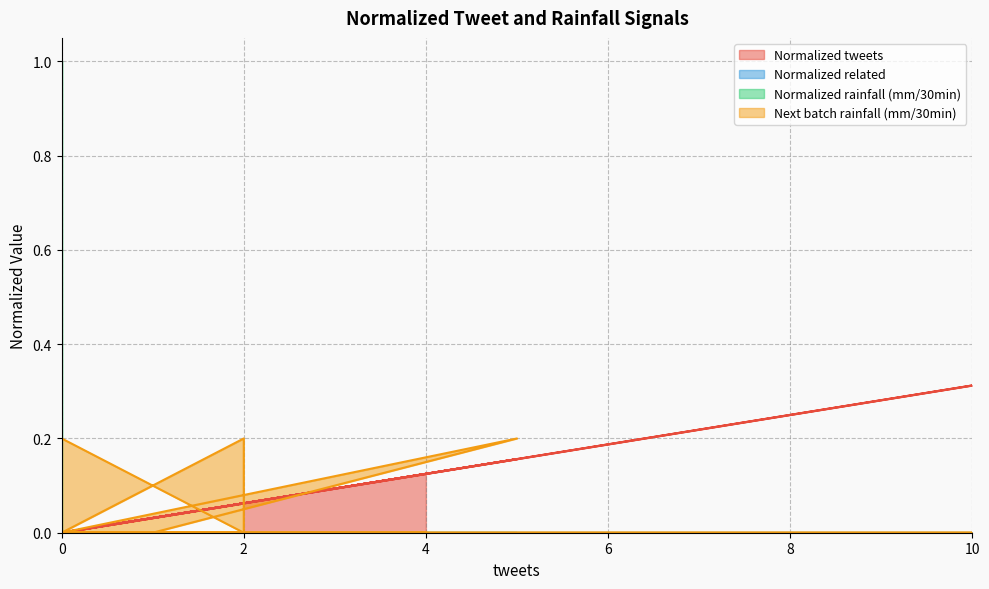

What is the average value of the Normalized rainfall (mm/30min) series?

0.1